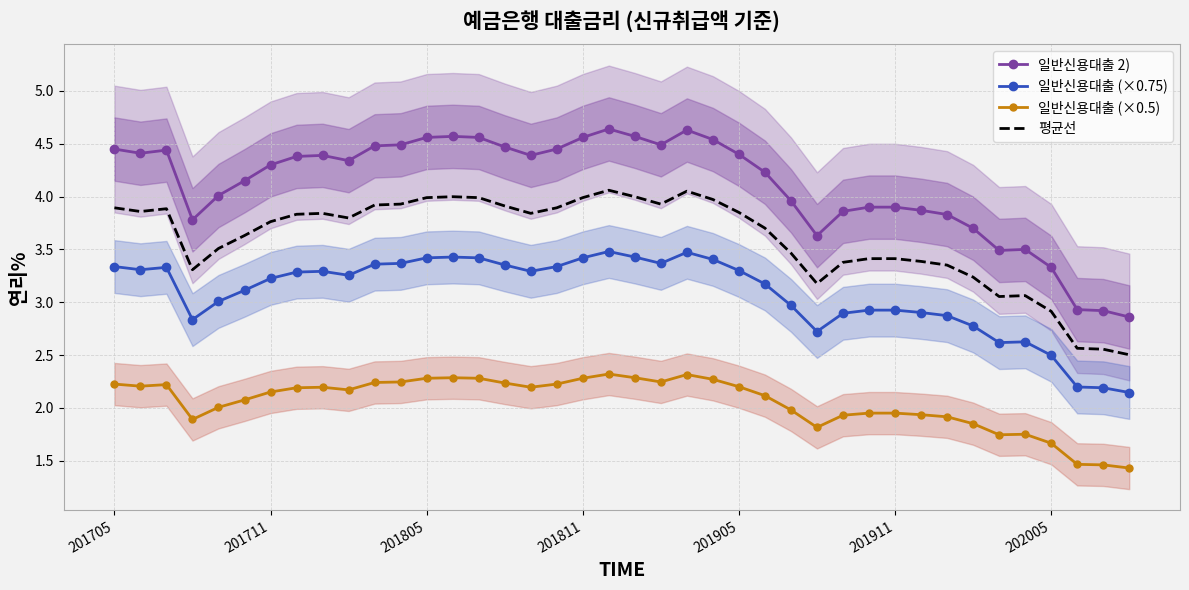

Which has a higher value, 21 or 27?

21